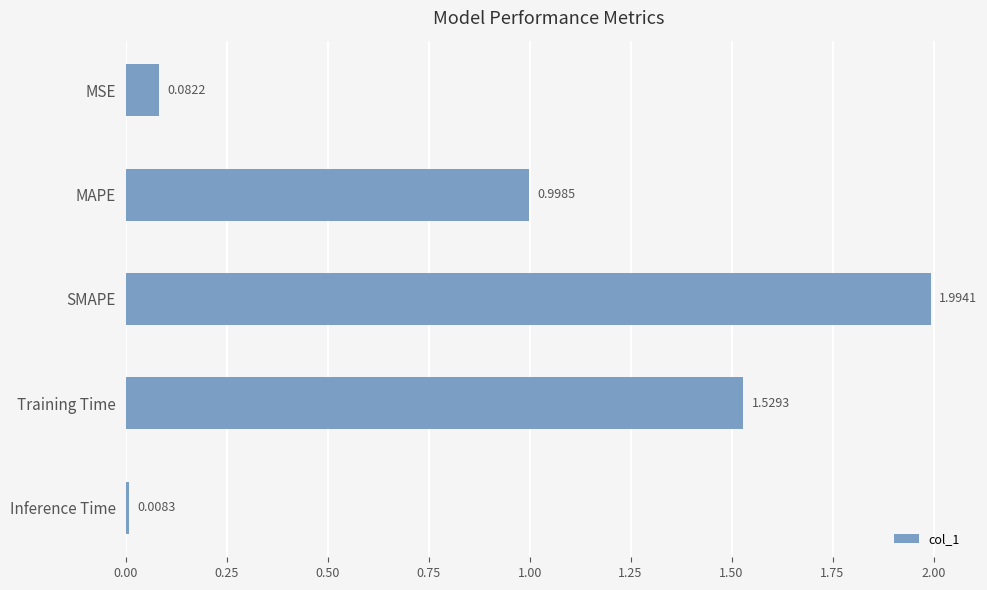

What is the difference between the maximum and minimum values?

2.0